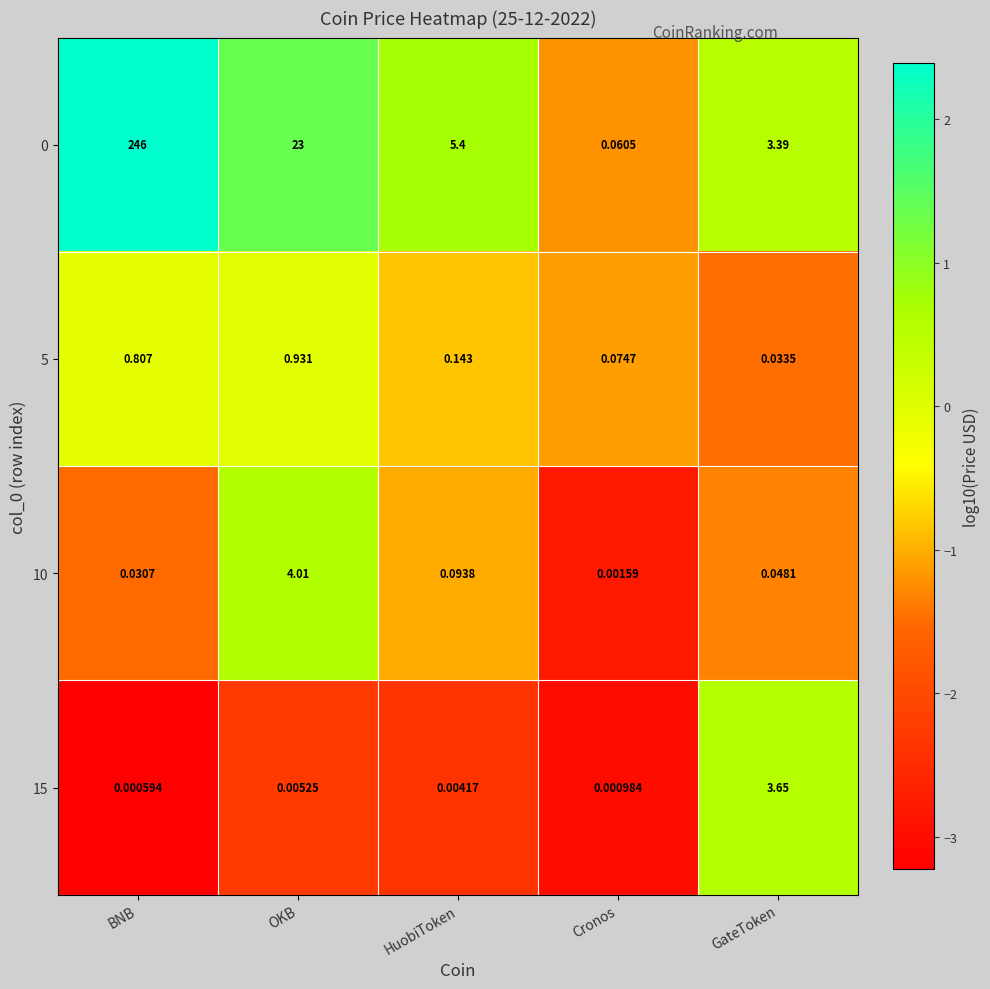

At which category is the sum across all series the highest?

BNB